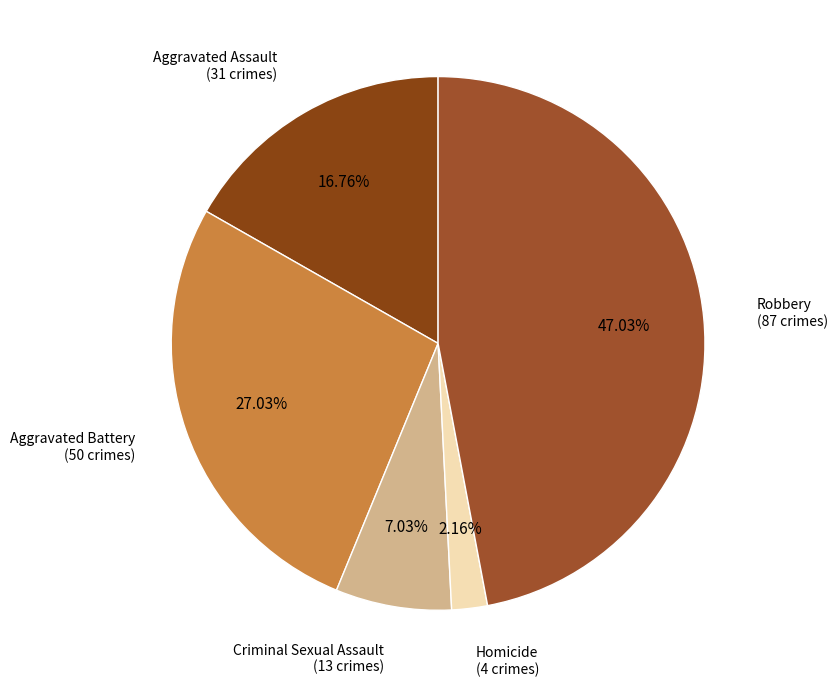

Approximately how many times larger is the value at Criminal Sexual Assault compared to Robbery?

0.1